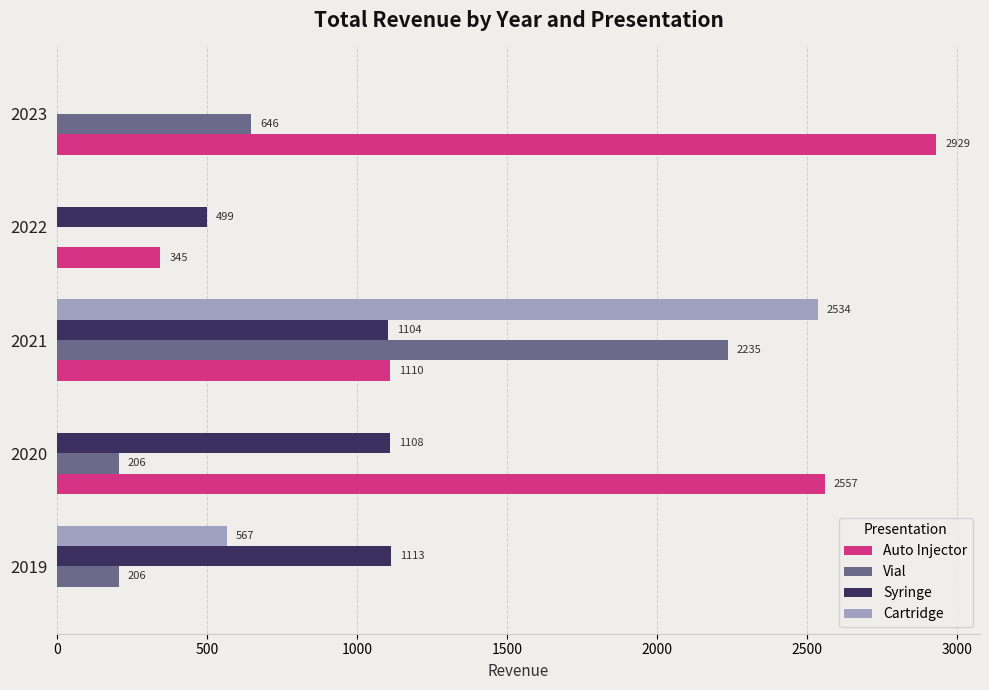

Is it true that Syringe equals 1103.5 at 2021?

True